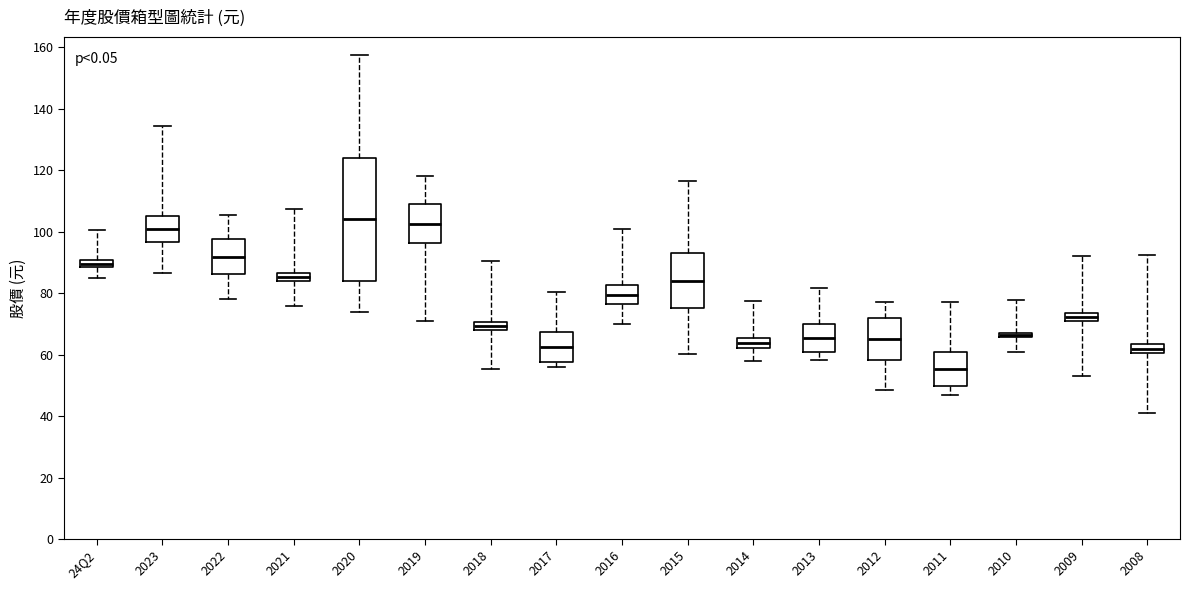

Where does the upper whisker of the box for 2012 end on the y-axis? The values are not printed on the chart, so give them approximately, as read against the axis.

78